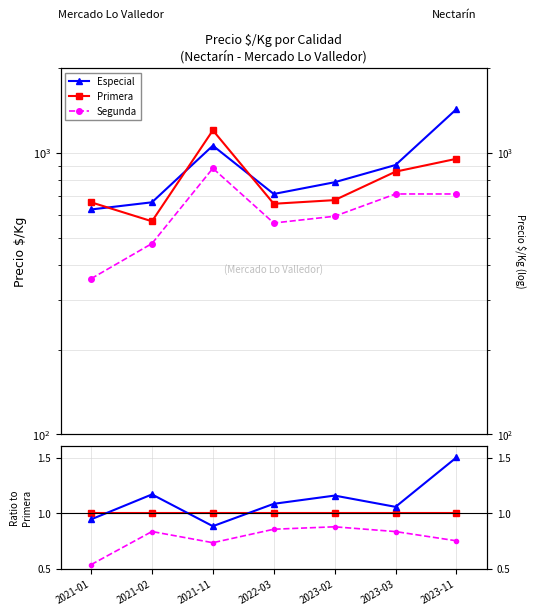

What is the label of the 6th point from the left?

2023-03